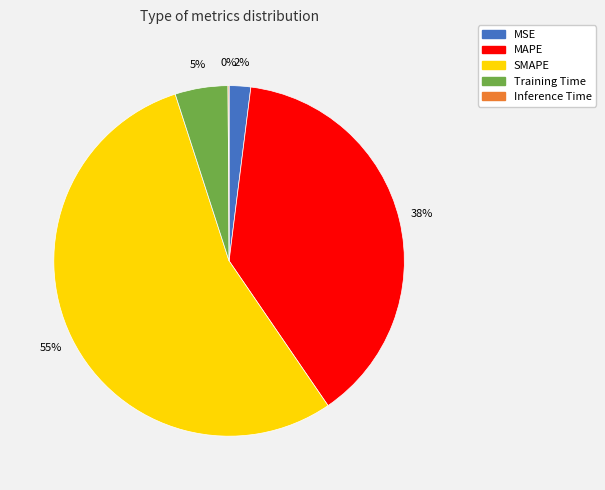

Is there any slice that represents more than half of the pie?

Yes